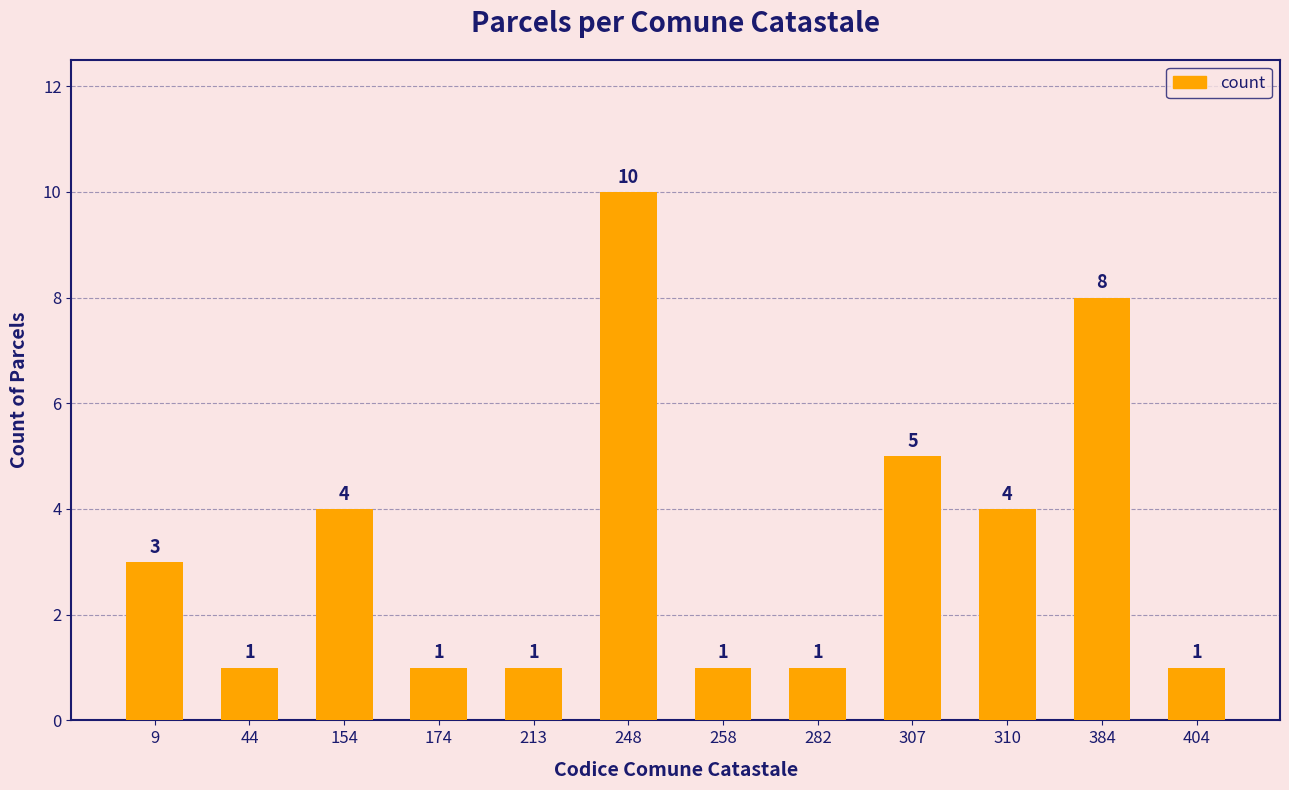

What is the maximum value shown in the chart?

10